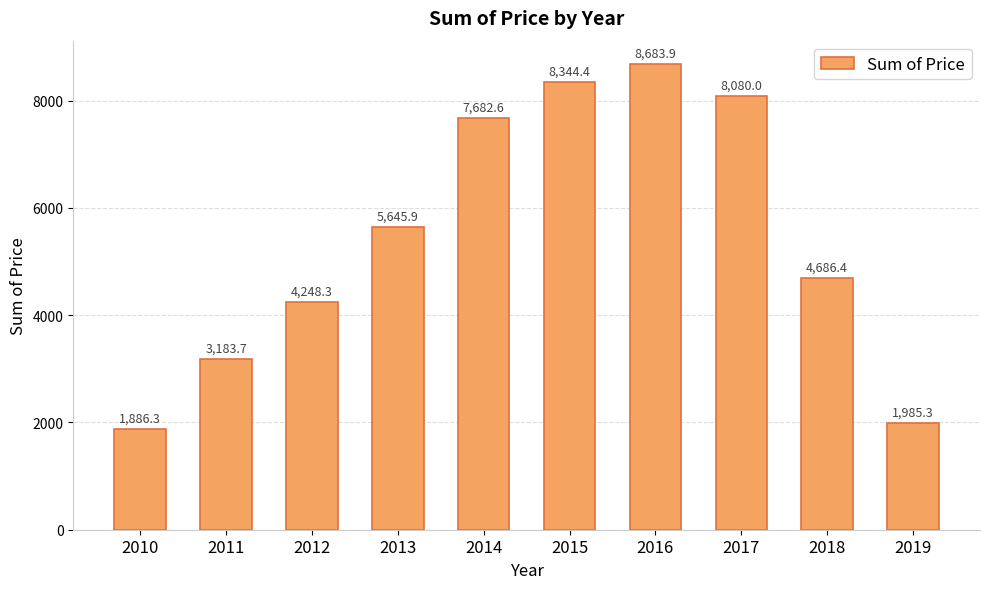

Which has a higher value, 2011 or 2013?

2013